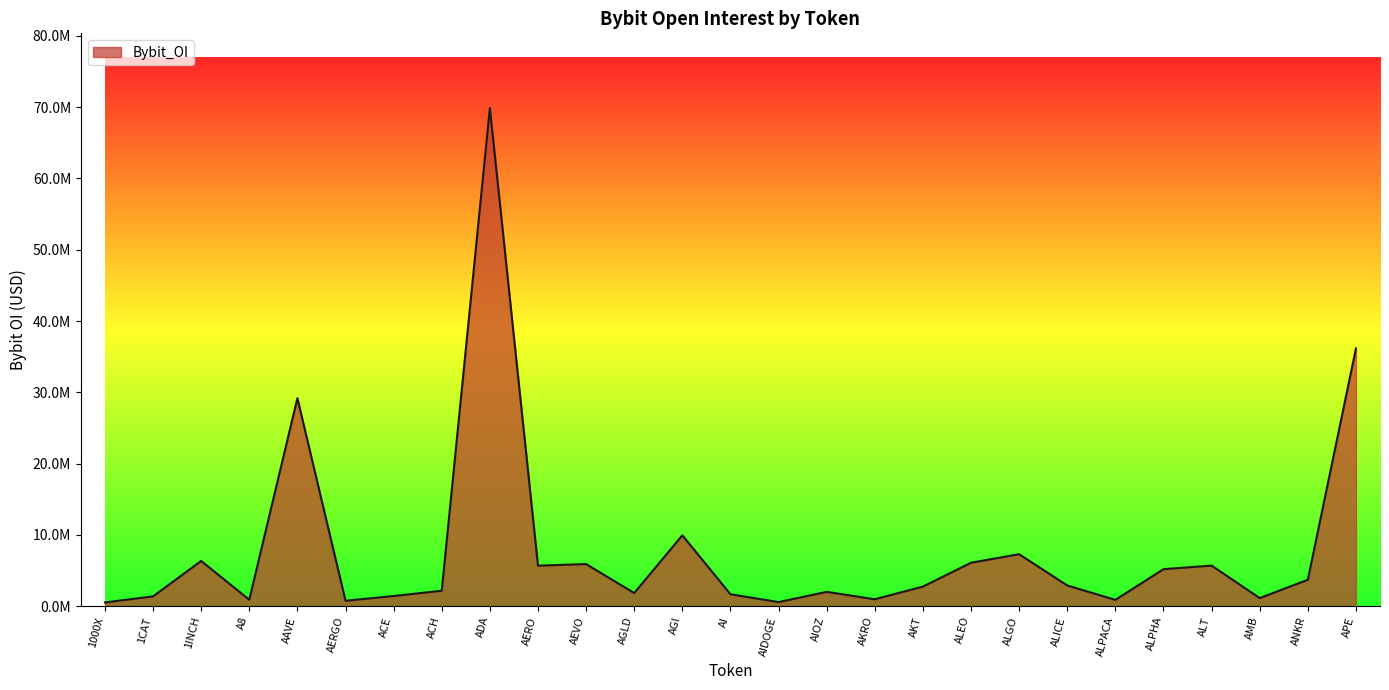

Does the chart display data point markers on the line(s)?

No